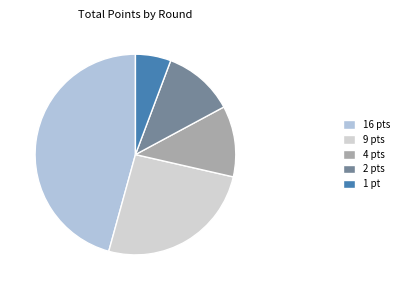

Which slice is the largest?

16 pts